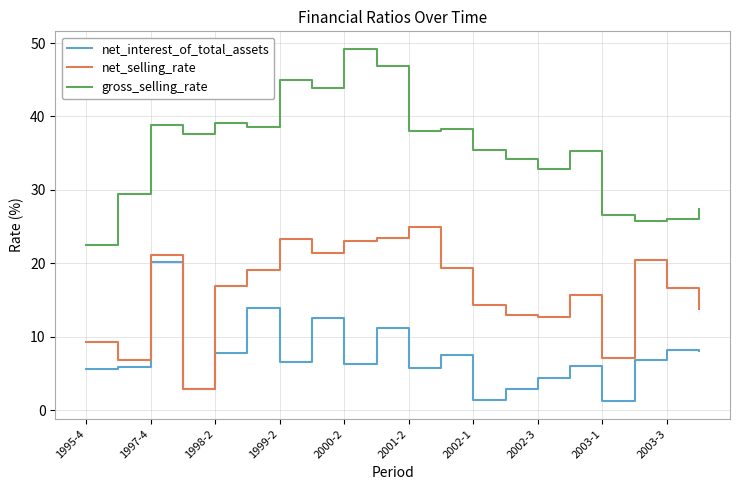

List the series in order of their peak value, highest first.

gross_selling_rate, net_selling_rate, net_interest_of_total_assets